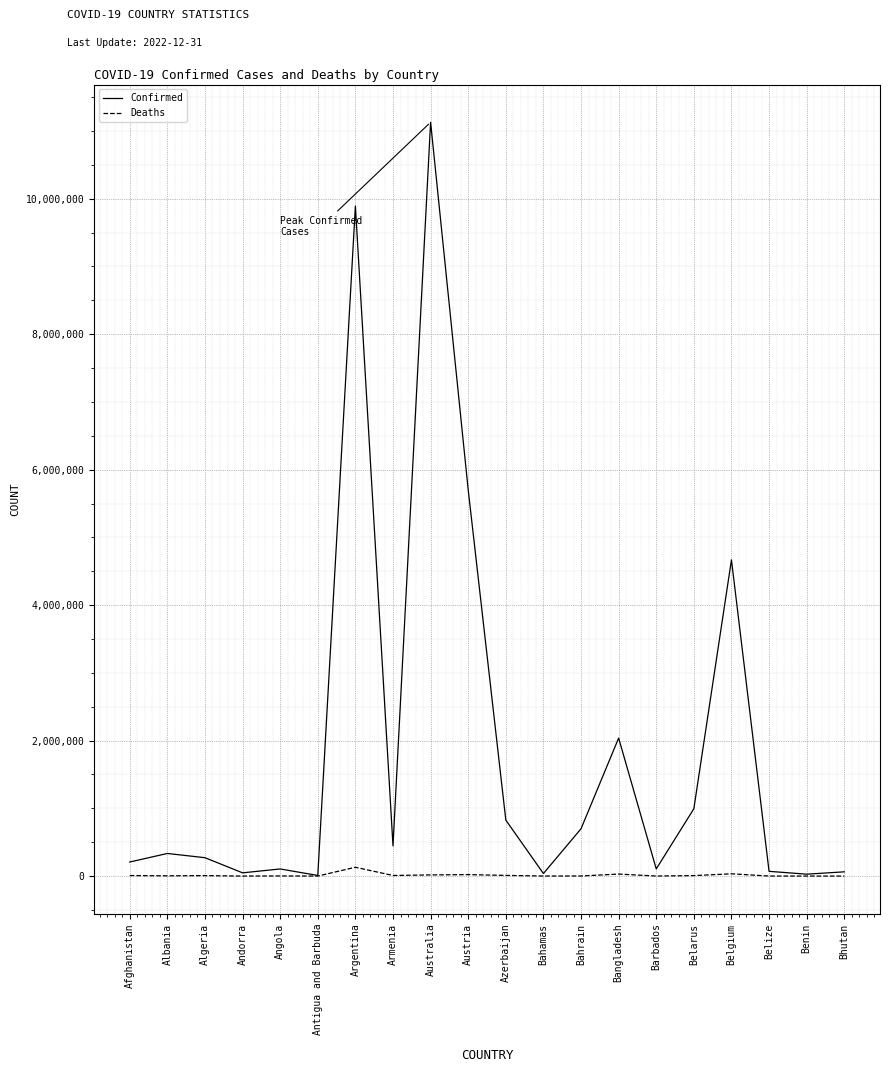

In Deaths, how many points are higher than both neighbors (excluding endpoints)?

6